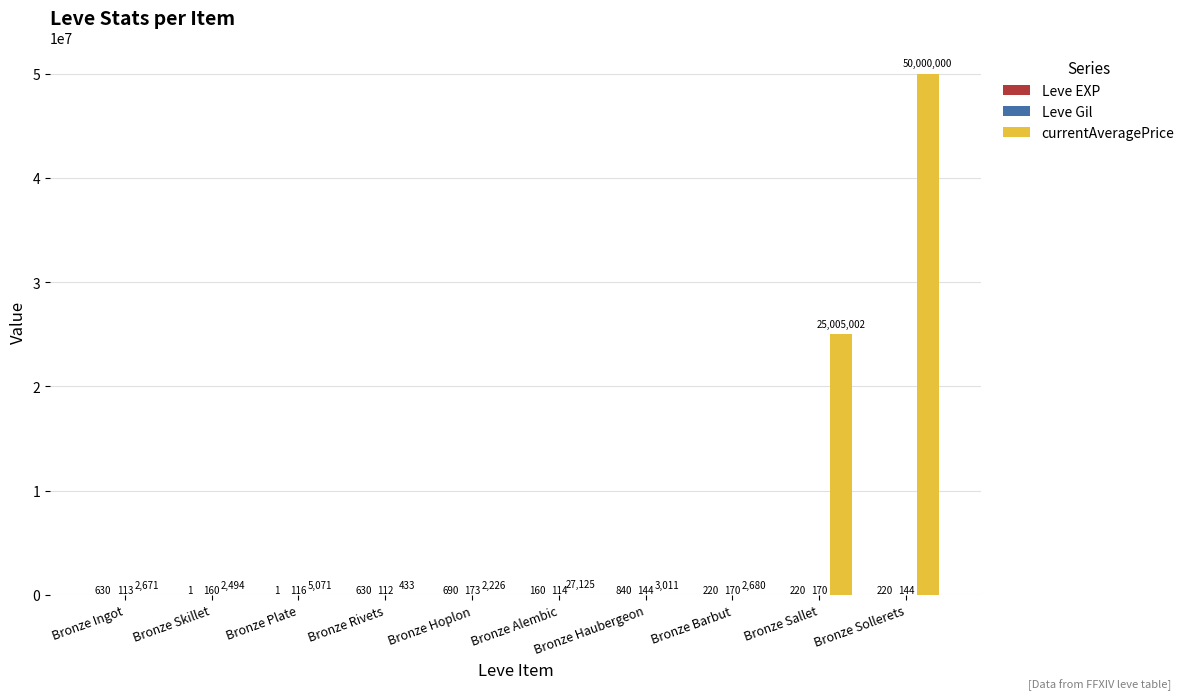

Which label corresponds to the largest value in the chart?

Bronze Sollerets